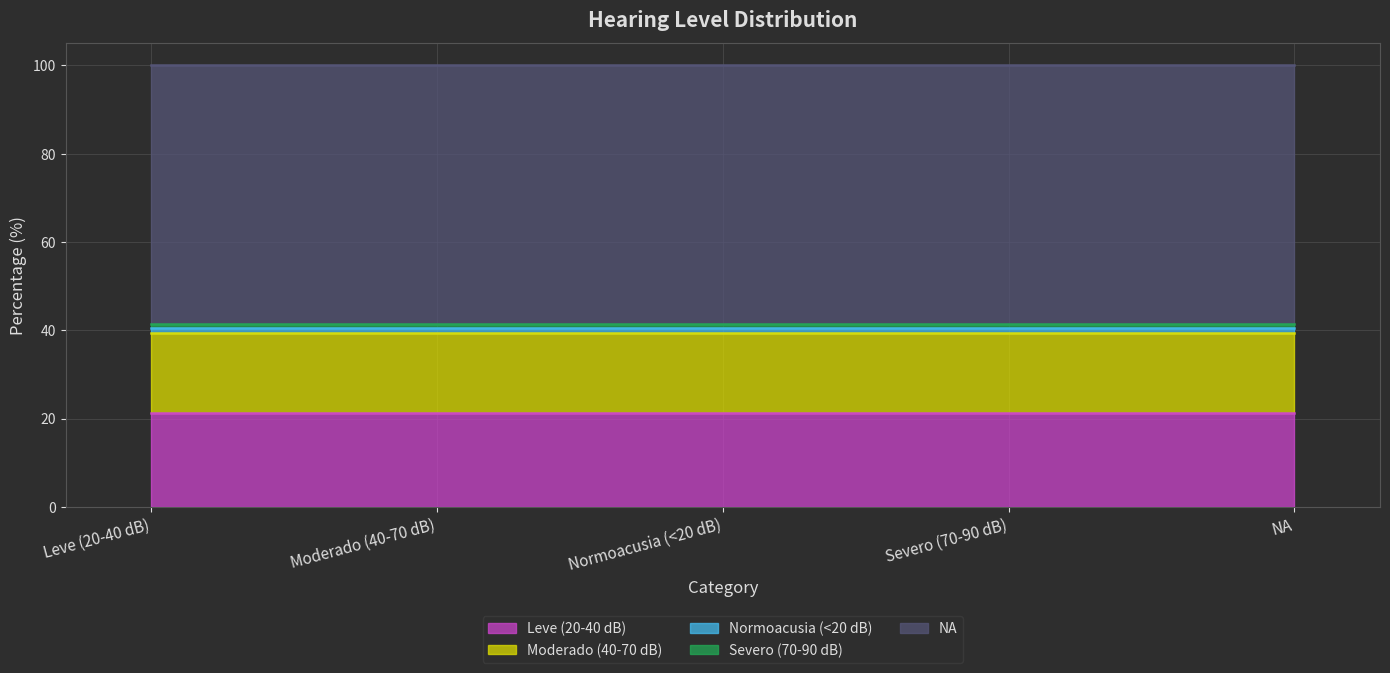

Reading left to right, what are all the values shown in this chart?

21.2	18.2	1.0	1.0	58.6